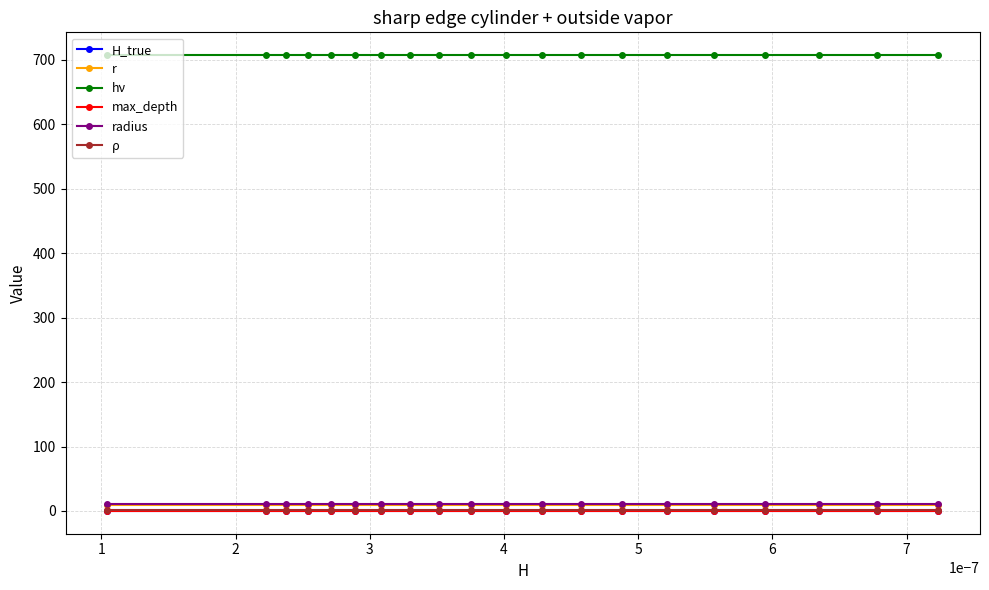

At how many categories does at least one series exceed 60?

20